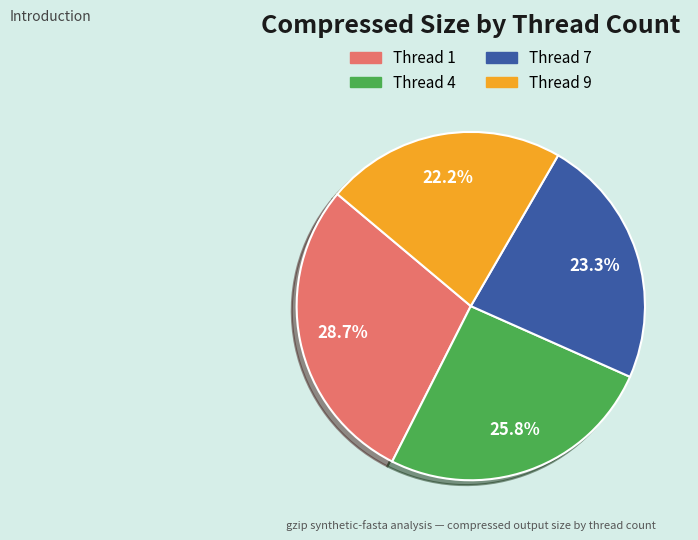

Count the number of slices in the pie.

4